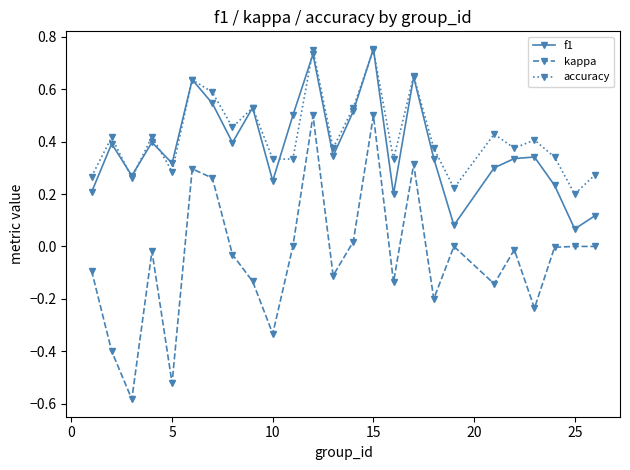

True or false: kappa and accuracy intersect in this chart.

False